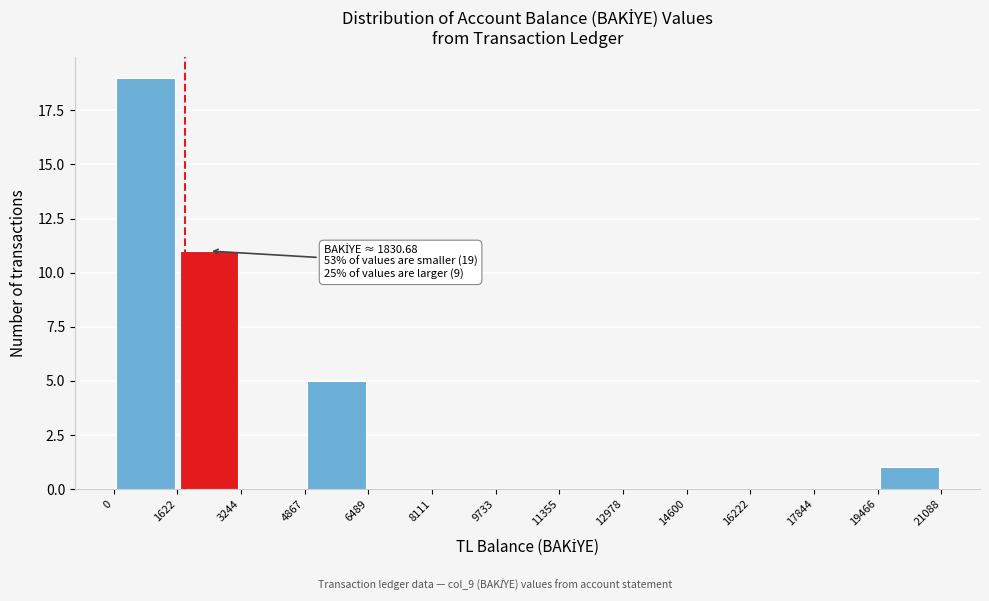

Which range on the x-axis has the tallest bar?

0 to 1622